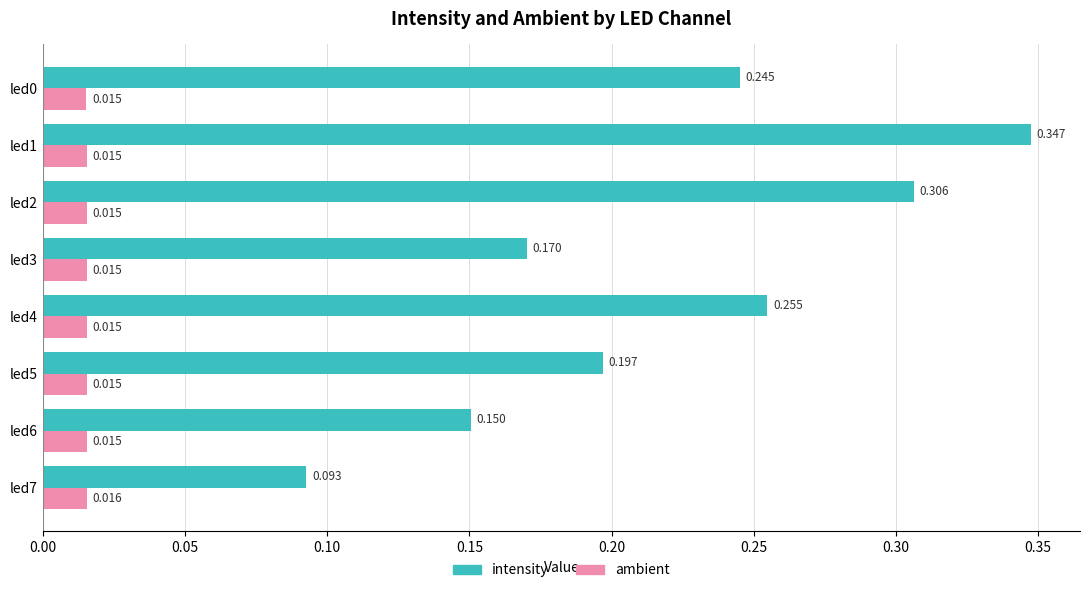

Count the intensity values in the range 0 to 1.

8